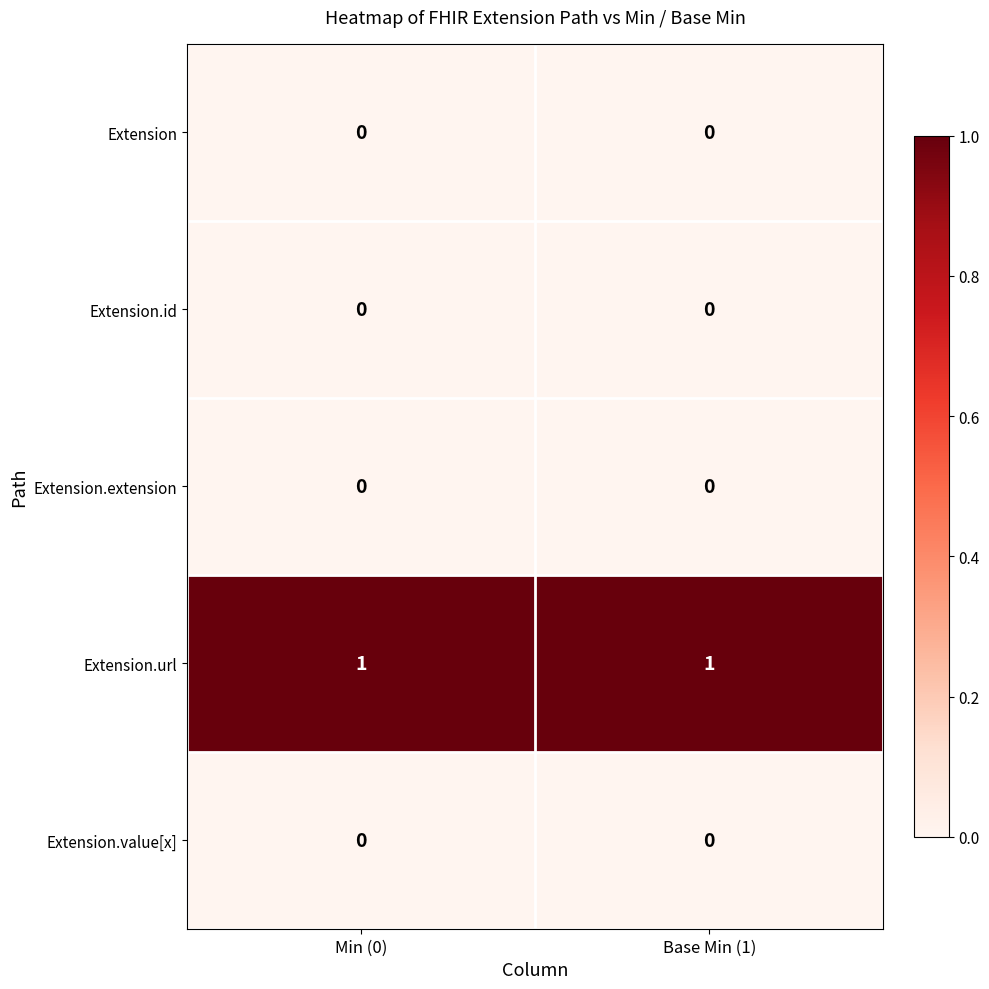

The value of Extension.id at Base Min (1) is 0. True or false?

True